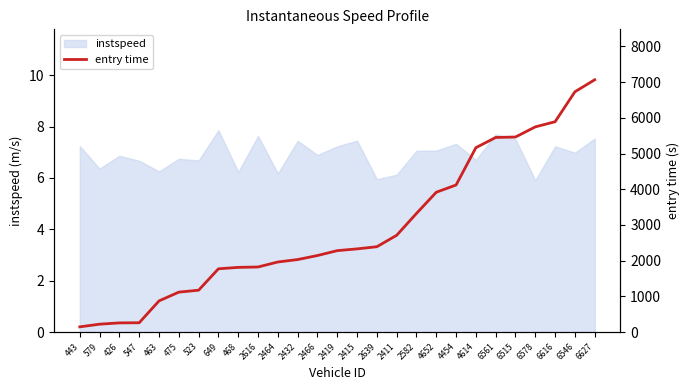

The instspeed series shows 2.9 at 6546. True or false?

False